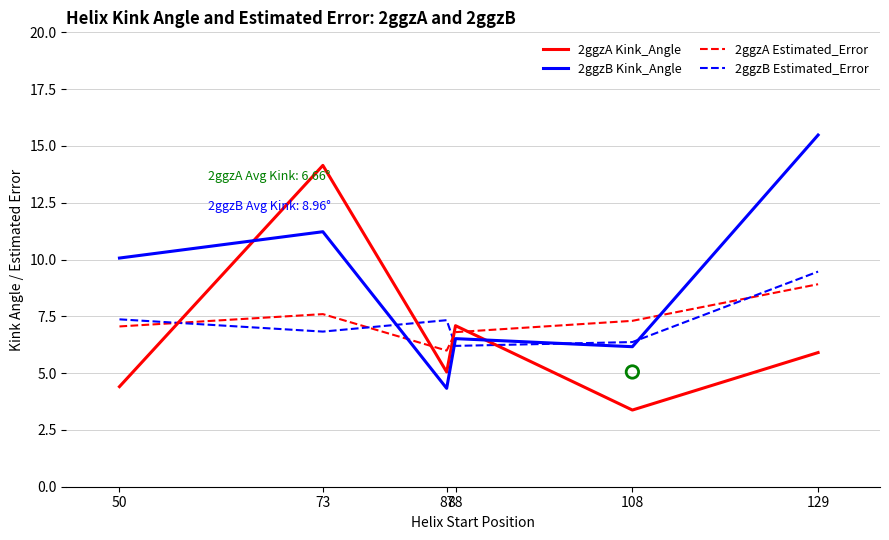

At how many categories does at least one series exceed 8?

3